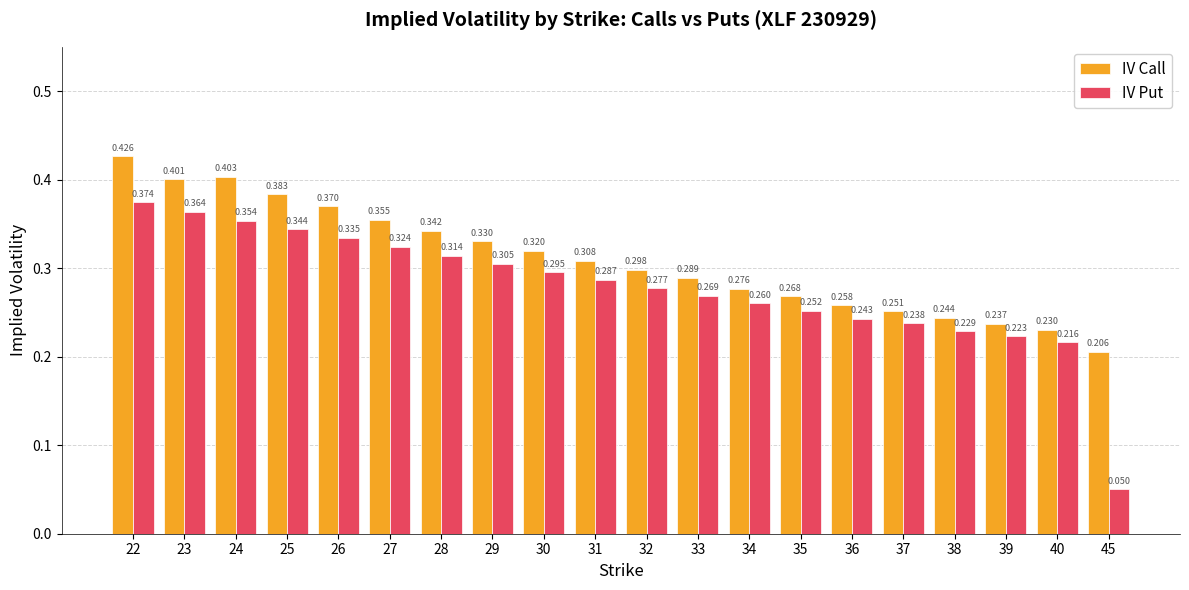

Which series has the largest total across all categories?

IV Call